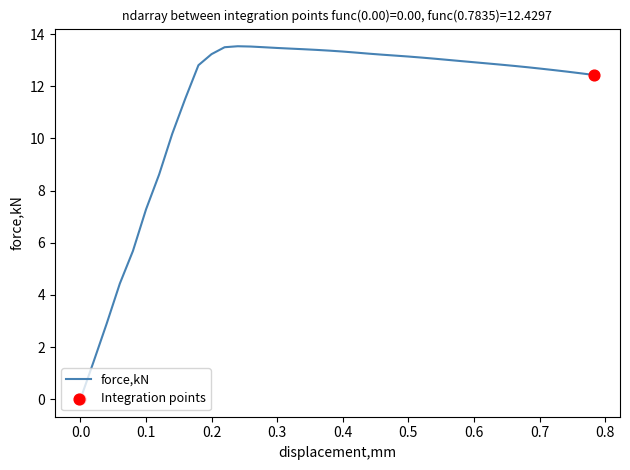

What is the difference between the maximum and minimum values?

13.5